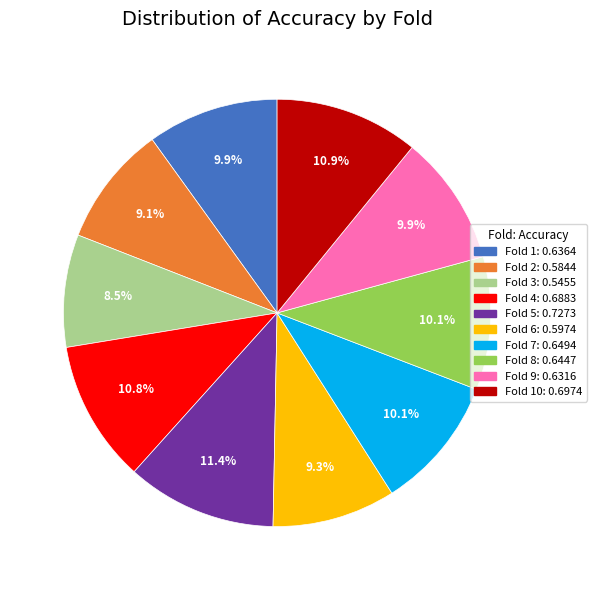

Is there a majority slice in this chart?

No